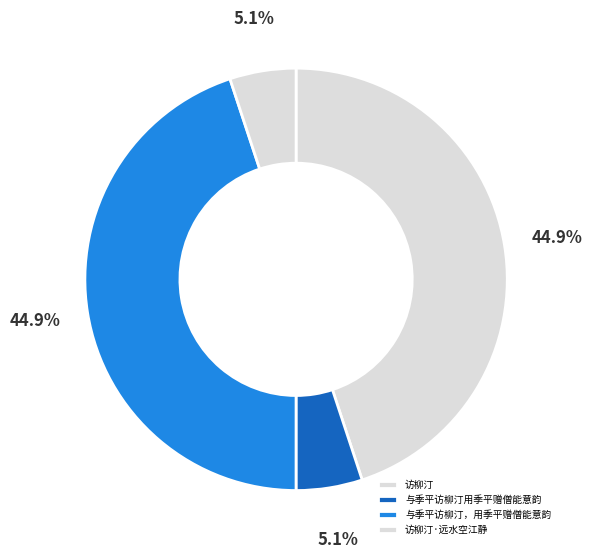

How many segments does this pie chart have?

4